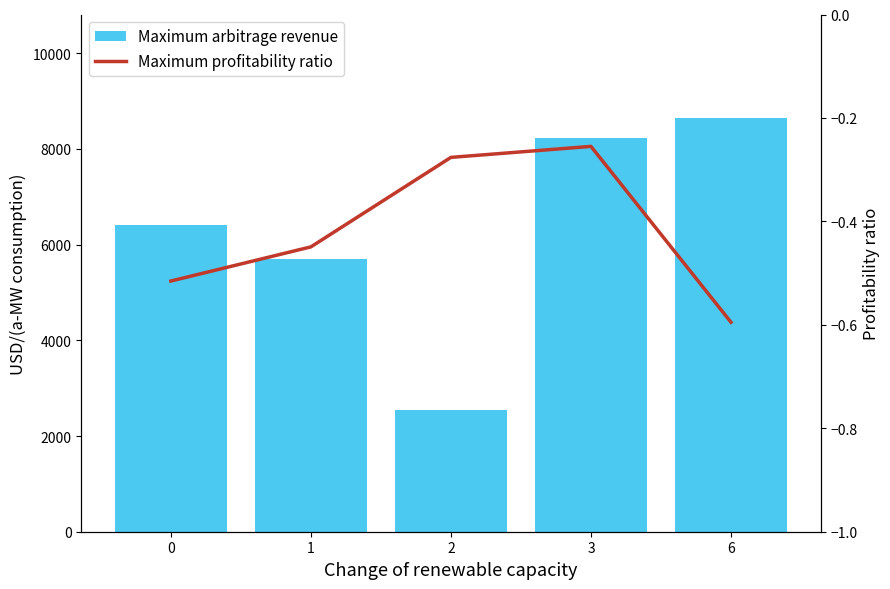

At which category is the sum across all series the highest?

6